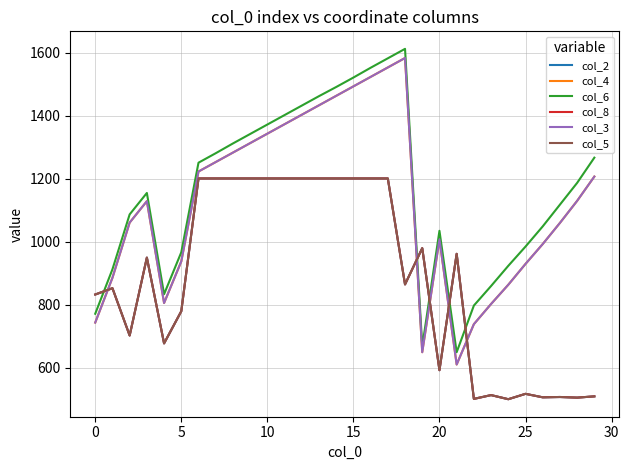

Does the chart display data point markers on the line(s)?

No